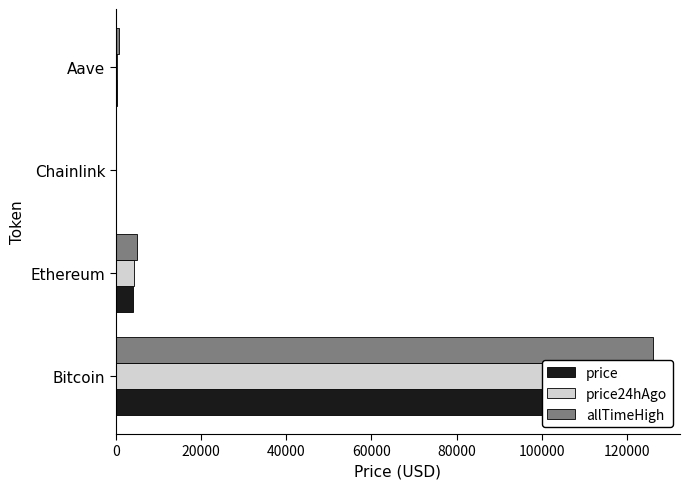

What is the difference between the maximum and minimum values in the price series?

112501.9